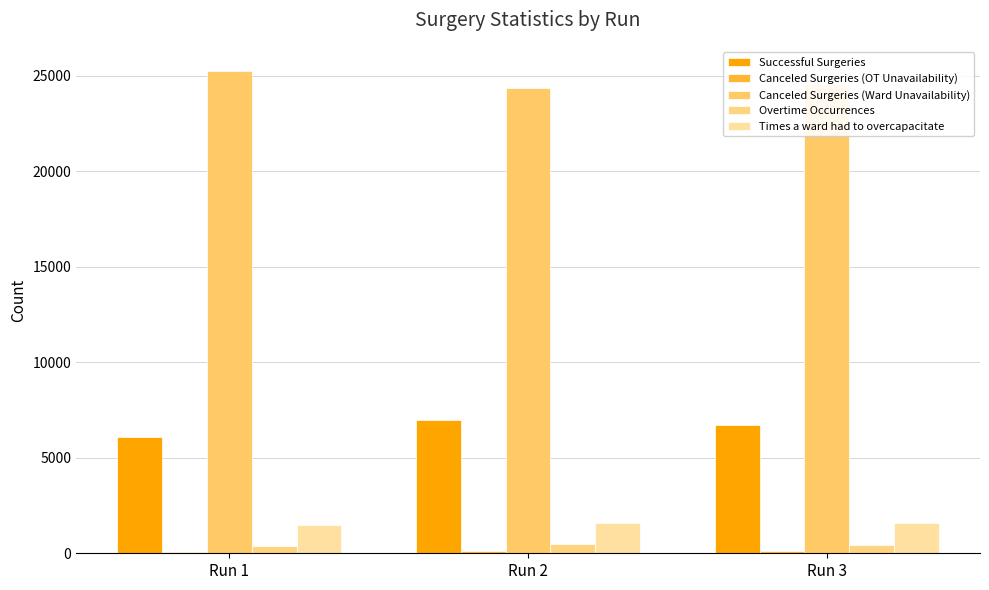

What is the average value of the Canceled Surgeries (OT Unavailability) series?

101